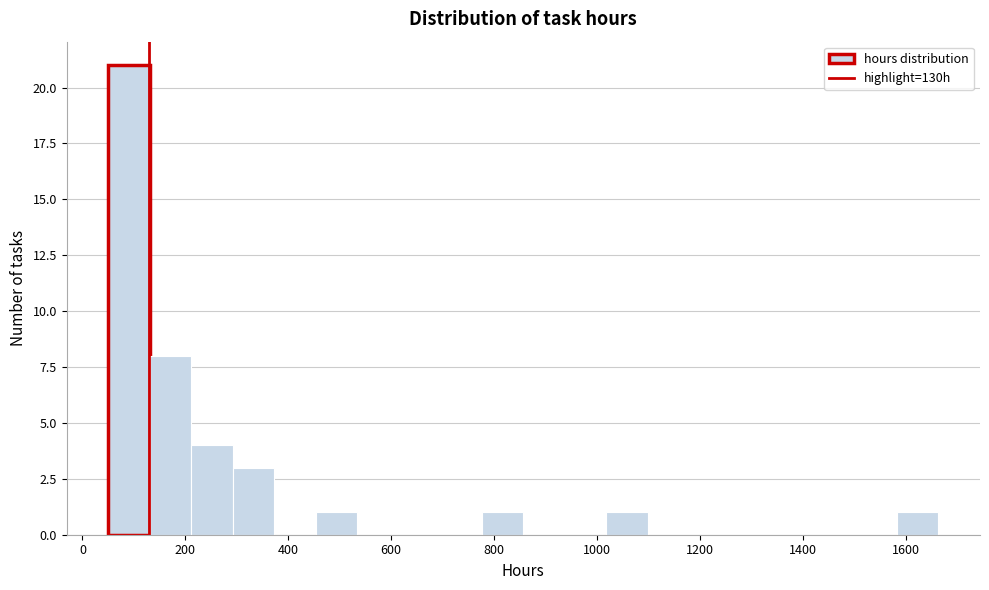

Reading left to right, list every bar in this chart as the range it spans on the x-axis followed by its height. Neither the bar edges nor the heights are printed on the chart, so give them approximately, as read against the axes.

60 to 140: 21
140 to 220: 8
220 to 300: 4
300 to 380: 3
380 to 460: 0
460 to 540: 1
540 to 620: 0
620 to 700: 0
700 to 780: 0
780 to 860: 1
860 to 940: 0
940 to 1020: 0
1020 to 1100: 1
1100 to 1180: 0
1180 to 1260: 0
1260 to 1340: 0
1340 to 1420: 0
1420 to 1500: 0
1500 to 1580: 0
1580 to 1660: 1